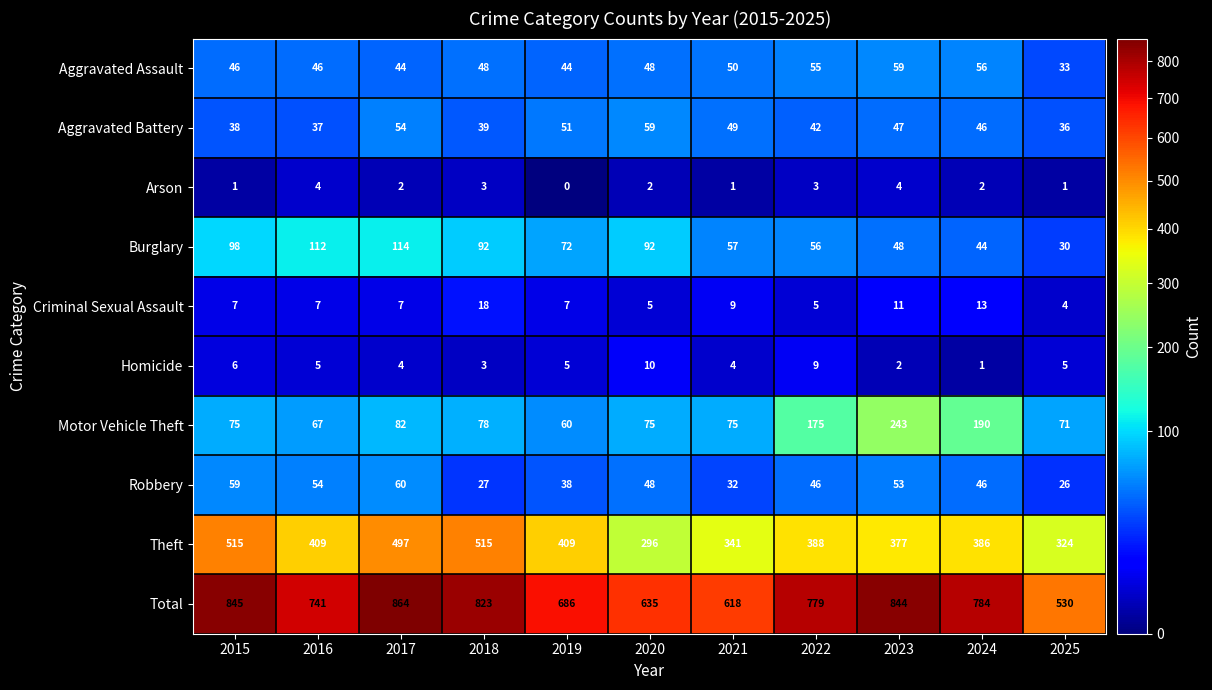

True or false: Burglary has a value of 56 at 2022.

True